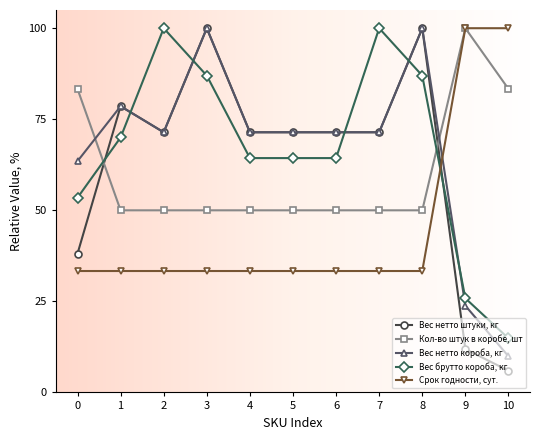

The Кол-во штук в коробе, шт series shows 36.8 at 10. True or false?

False